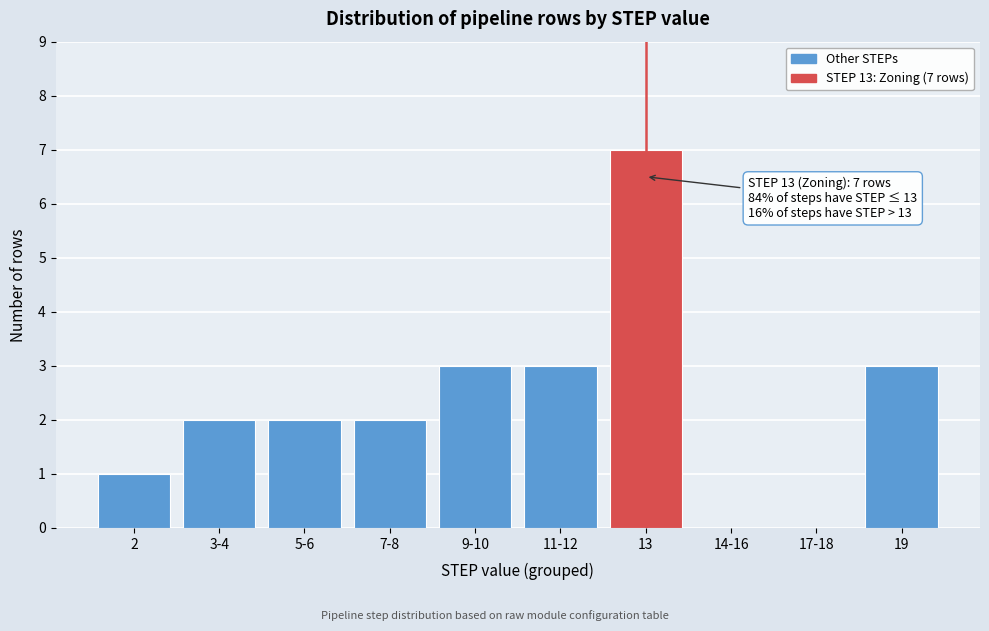

Reading left to right, what are all the values shown in this chart?

2=1	3-4=2	5-6=2	7-8=2	9-10=3	11-12=3	13=7	14-16=0	17-18=0	19=3